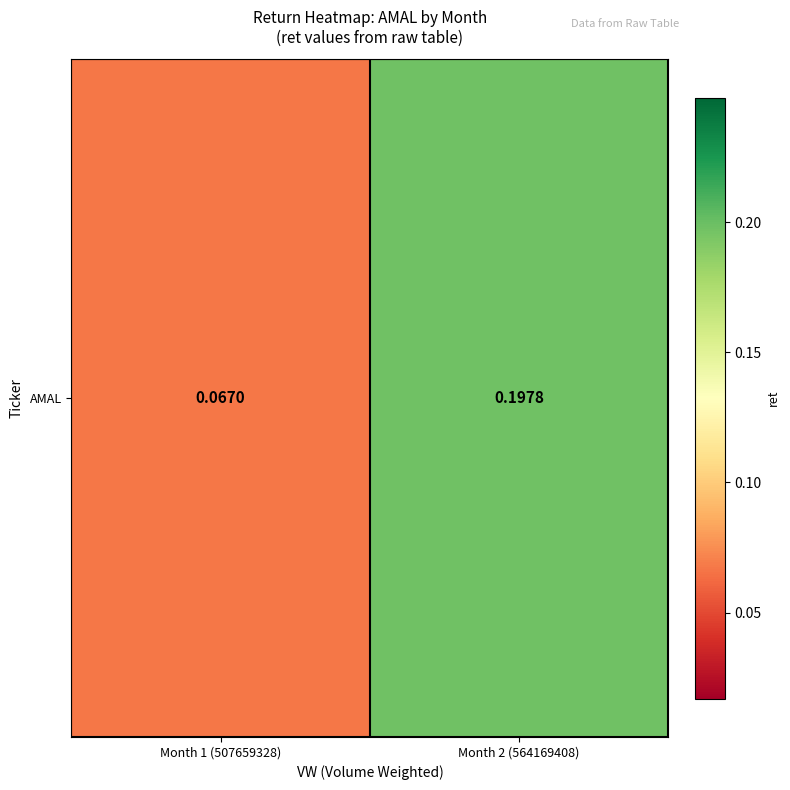

Reading left to right, what are all the values shown in this chart?

Month 1 (507659328)=0.1	Month 2 (564169408)=0.2